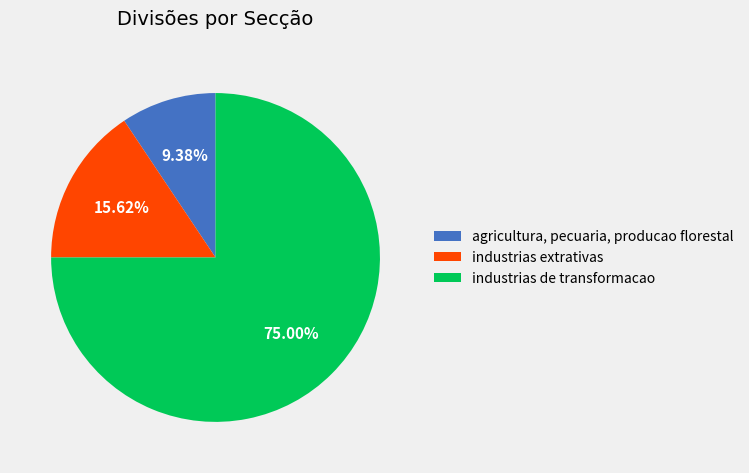

Which slice represents more than half of the pie?

industrias de transformacao